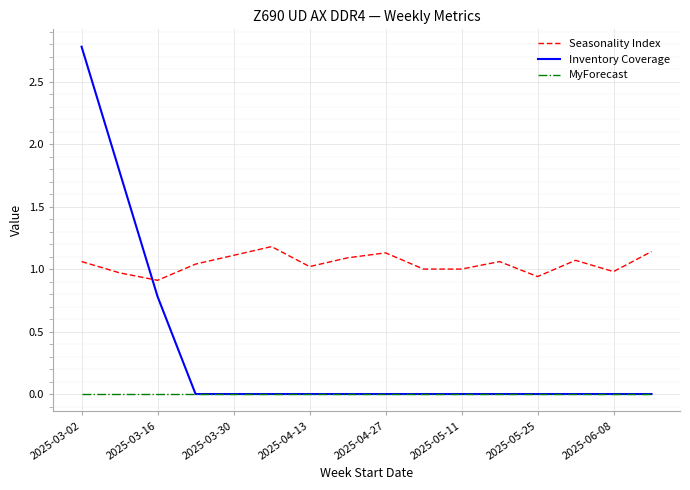

Which series ends up on top after the final intersection of Inventory Coverage and Seasonality Index?

Seasonality Index